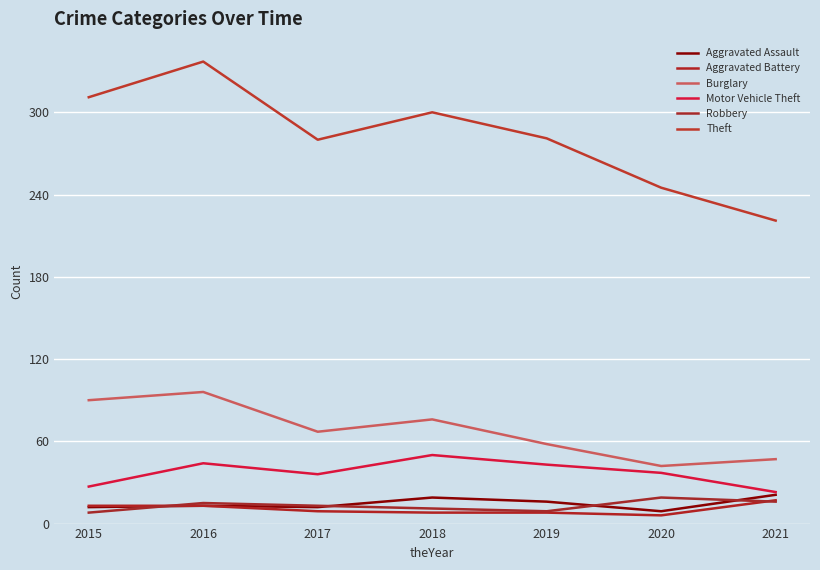

True or false: Theft has a value of 74 at 2021.

False